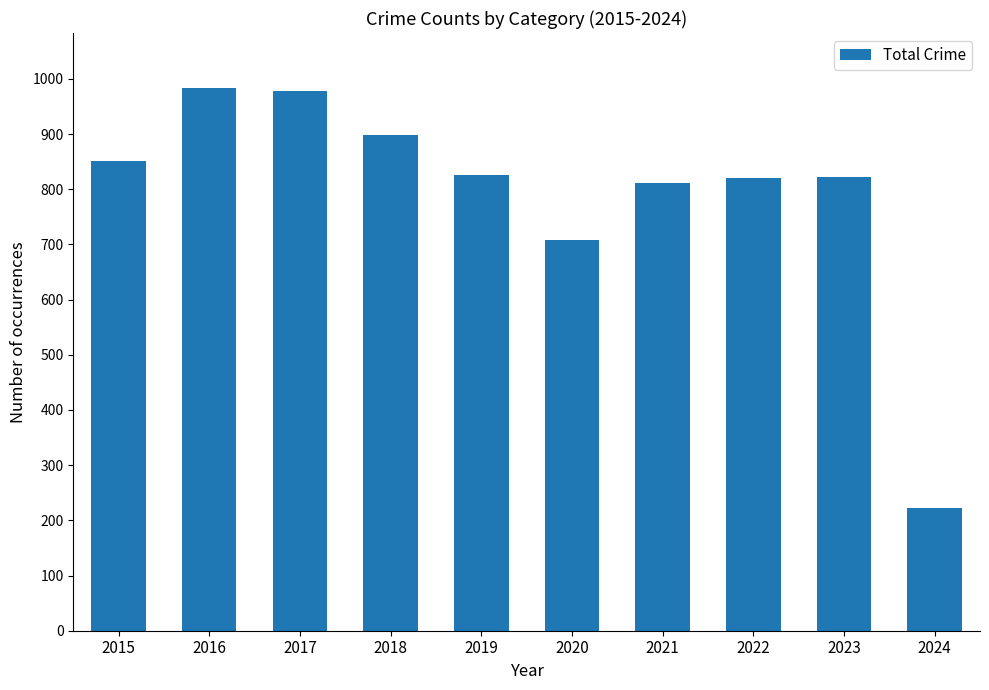

How many distinct data groups are displayed?

1